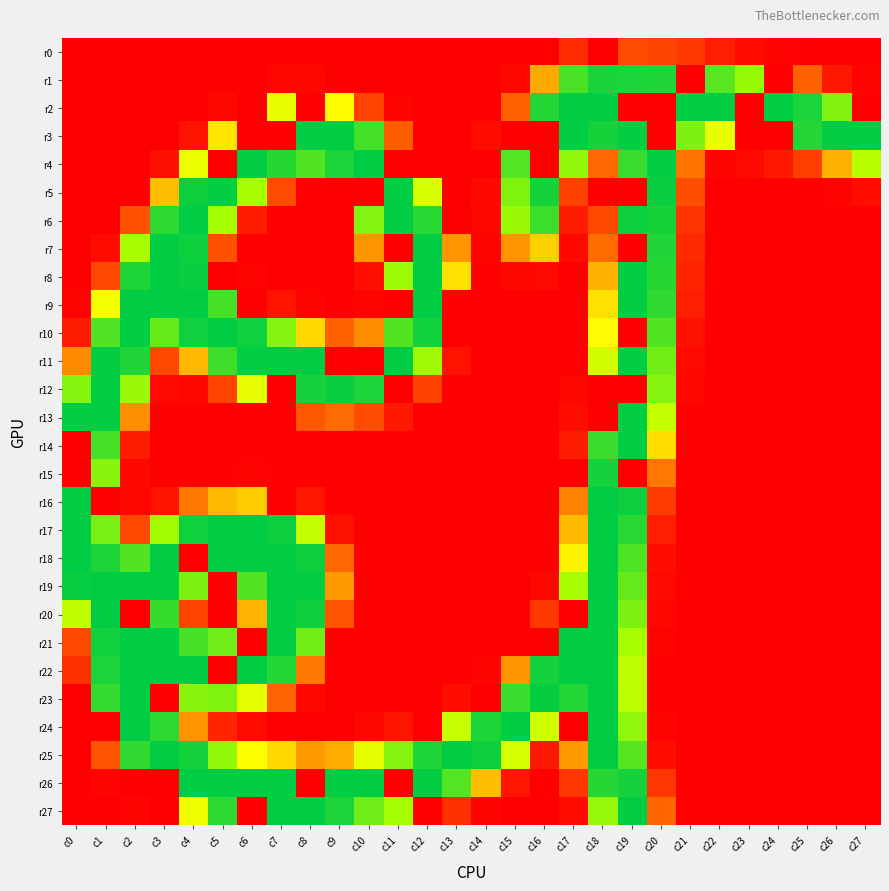

What is the total value across all series at c17?

2366